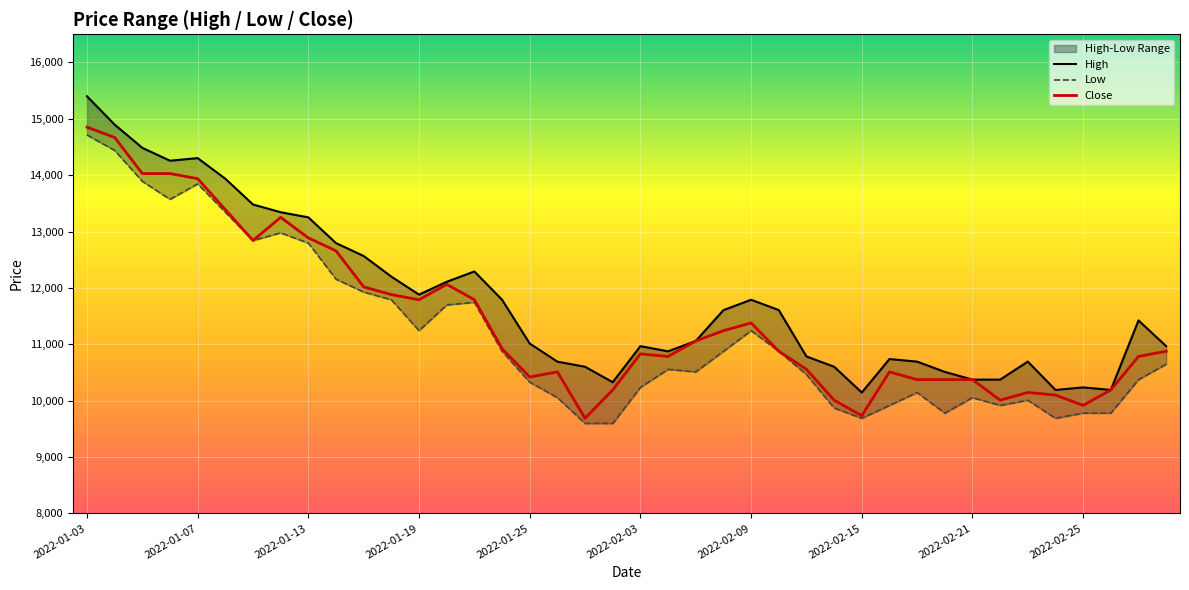

What is the lowest value of the Close series?

9688